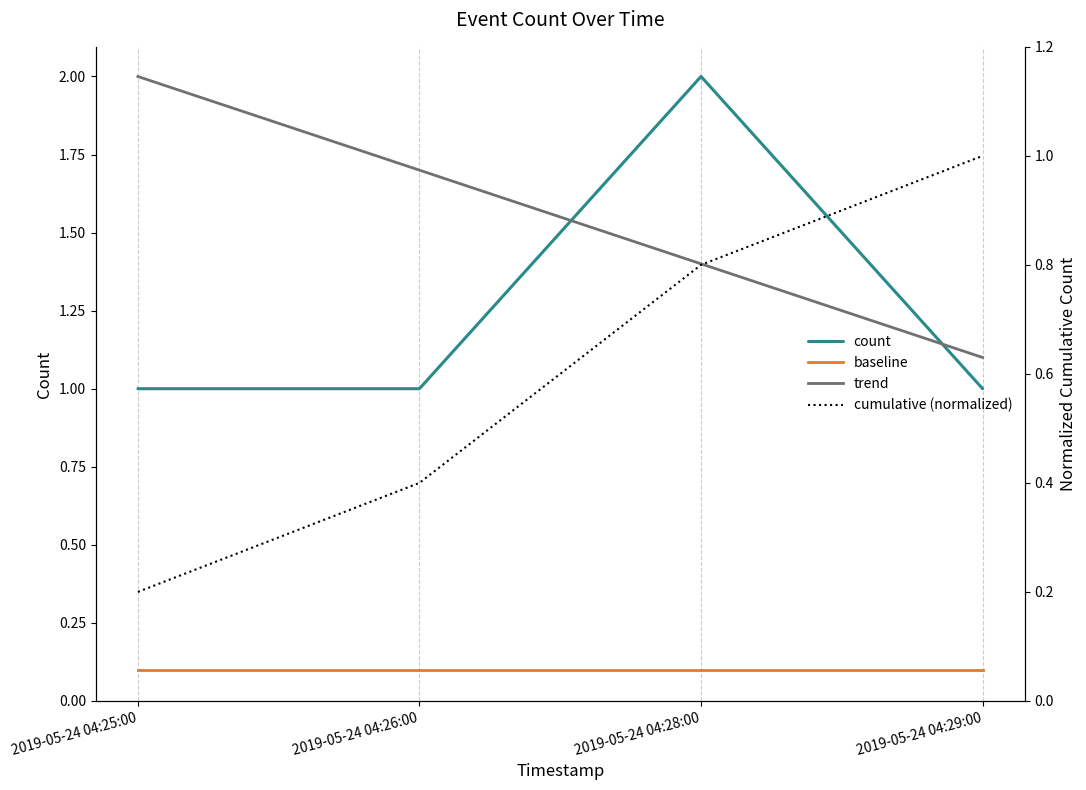

What are all the series names shown in the legend?

count, baseline, trend, cumulative (normalized)